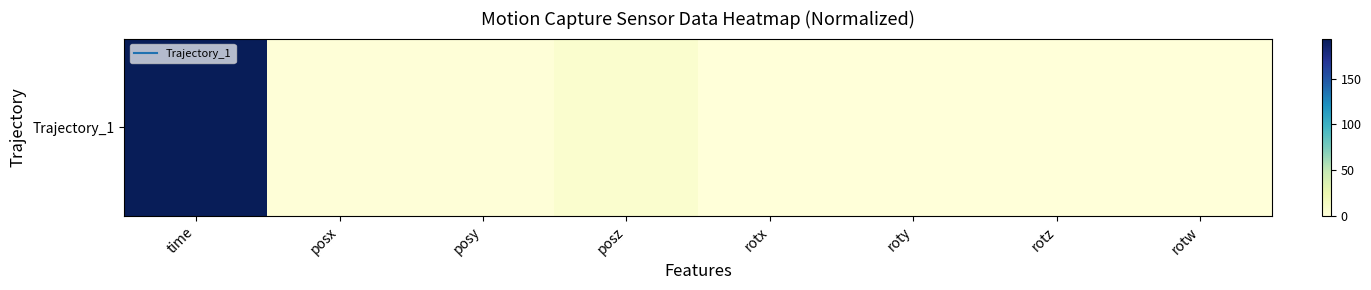

Which has a higher value, time or rotz?

time